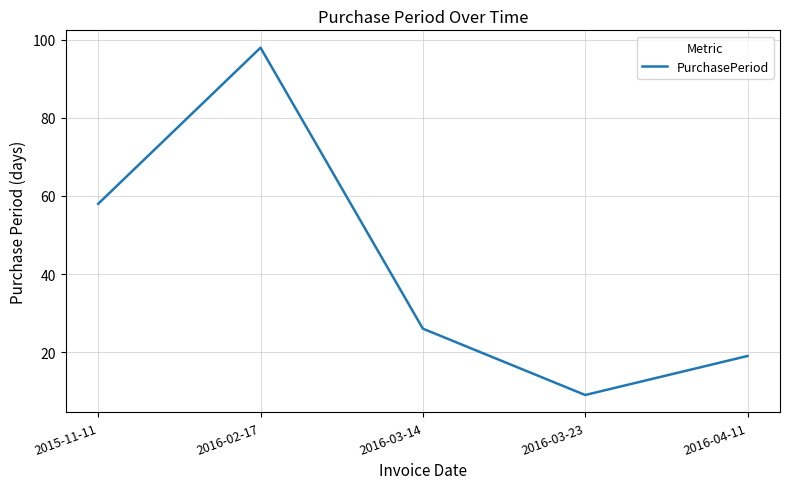

Rank the categories by value from lowest to highest.

2016-03-23, 2016-04-11, 2016-03-14, 2015-11-11, 2016-02-17